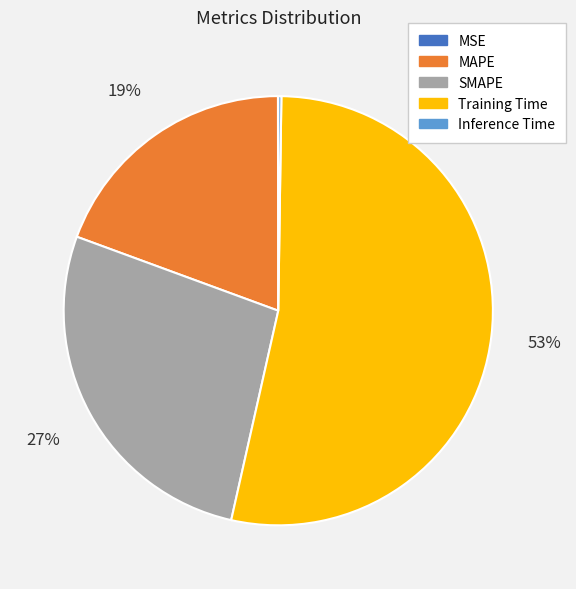

Combined, do SMAPE and MAPE account for over 50%?

No